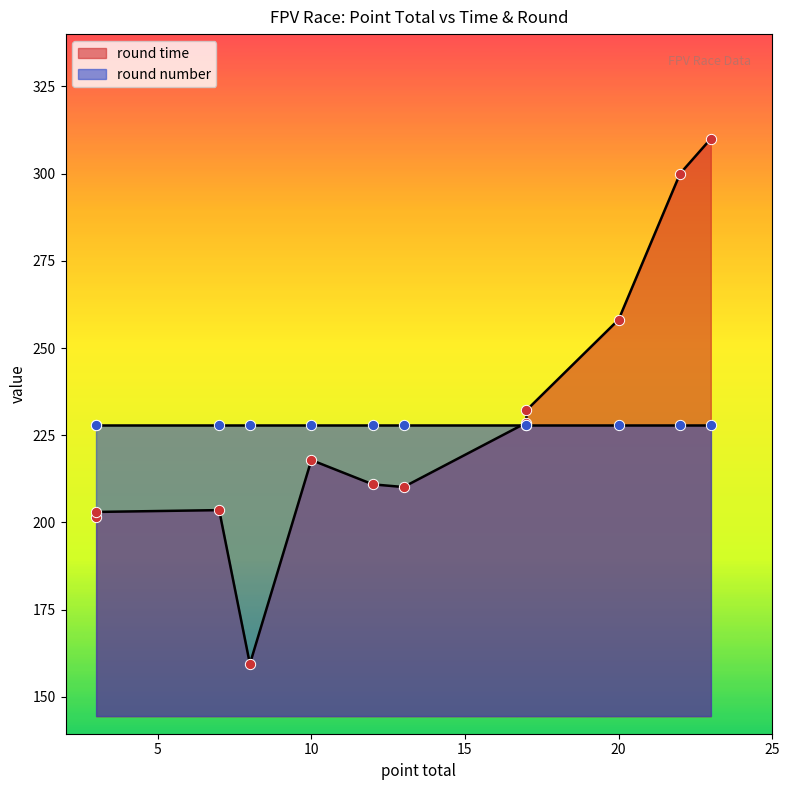

What is the ratio of the value at 22 to the value at 23?

1.0